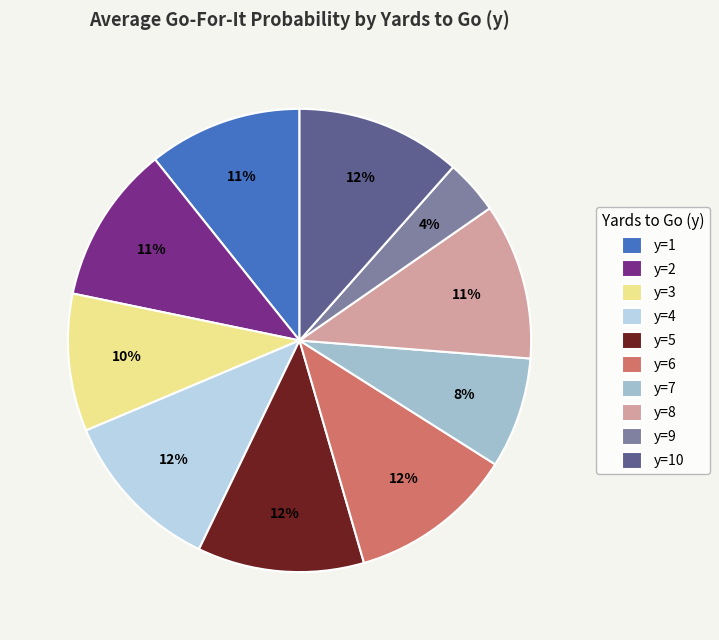

Rank the categories by value from lowest to highest.

y=9, y=7, y=3, y=1, y=8, y=2, y=4, y=6, y=10, y=5